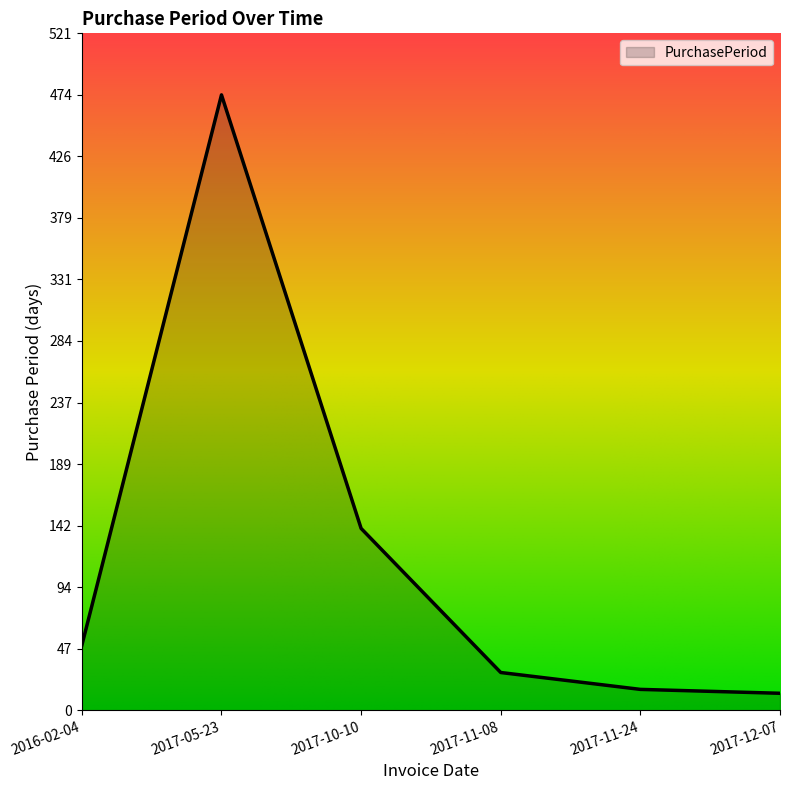

What is the ratio of the value at 2017-05-23 to the value at 2017-12-07?

36.5